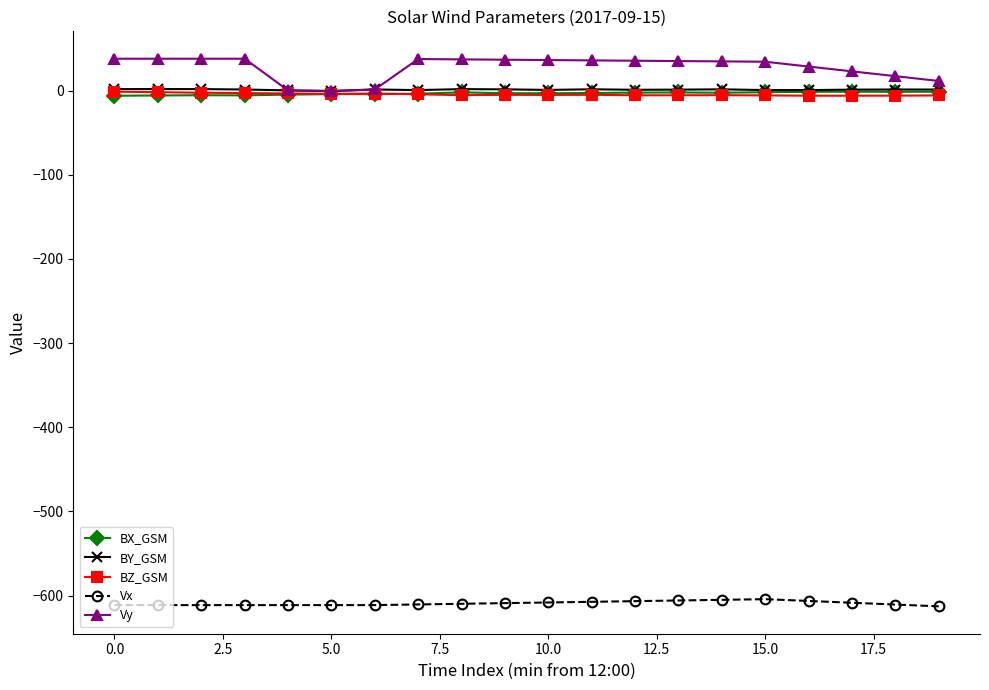

What is the minimum value shown in the chart?

-612.7